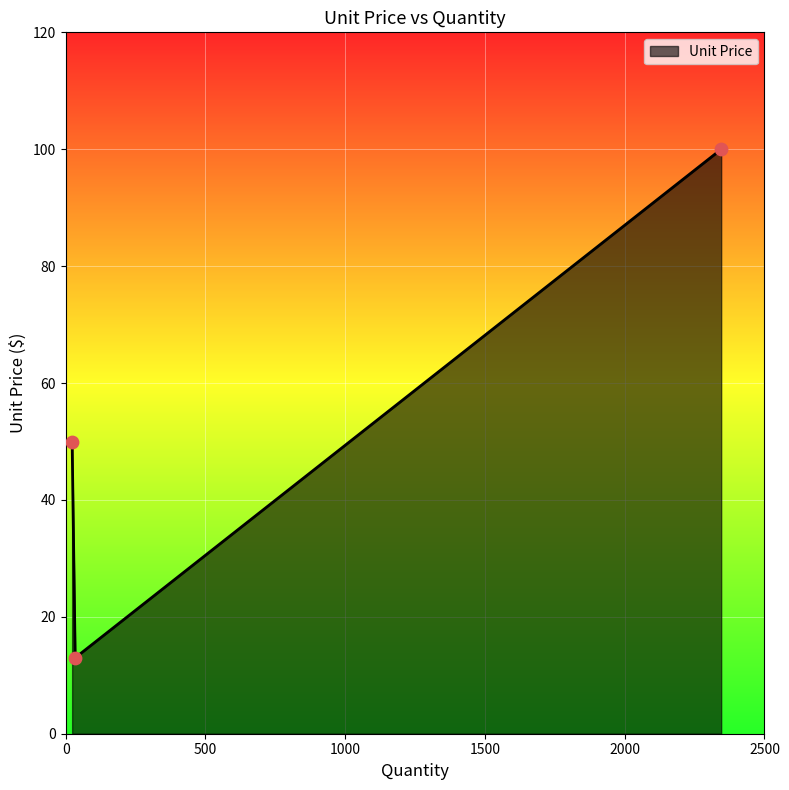

What is the difference between the maximum and minimum values?

87.0